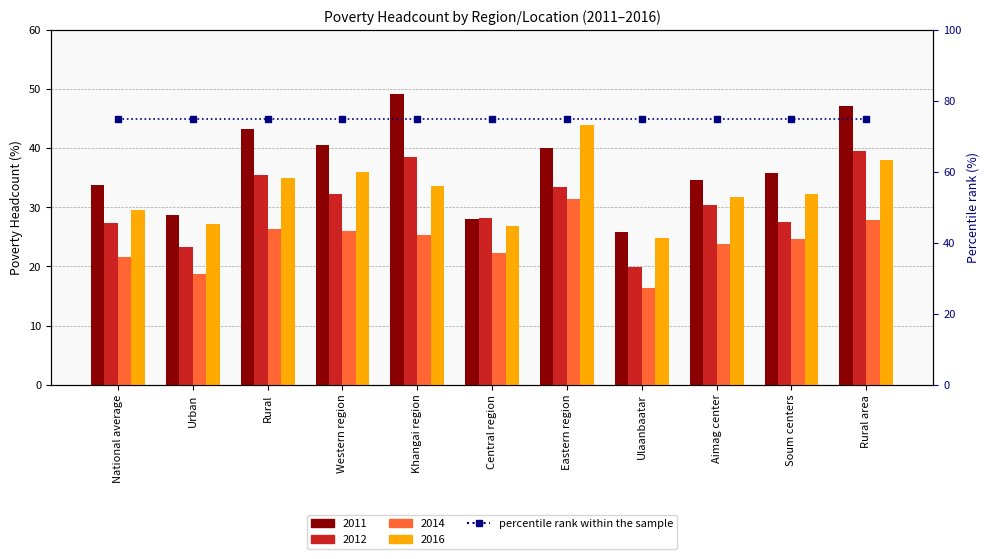

Reading left to right, transcribe all the data shown in this chart.

2011: National average=33.7	Urban=28.7	Rural=43.2	Western region=40.5	Khangai region=49.1	Central region=28.1	Eastern region=40.0	Ulaanbaatar=25.8	Aimag center=34.6	Soum centers=35.8	Rural area=47.2
2012: National average=27.4	Urban=23.3	Rural=35.4	Western region=32.3	Khangai region=38.5	Central region=28.2	Eastern region=33.4	Ulaanbaatar=19.9	Aimag center=30.4	Soum centers=27.5	Rural area=39.6
2014: National average=21.6	Urban=18.8	Rural=26.4	Western region=26.0	Khangai region=25.3	Central region=22.2	Eastern region=31.4	Ulaanbaatar=16.4	Aimag center=23.8	Soum centers=24.7	Rural area=27.9
2016: National average=29.6	Urban=27.1	Rural=34.9	Western region=36.0	Khangai region=33.6	Central region=26.8	Eastern region=43.9	Ulaanbaatar=24.8	Aimag center=31.8	Soum centers=32.3	Rural area=38.0